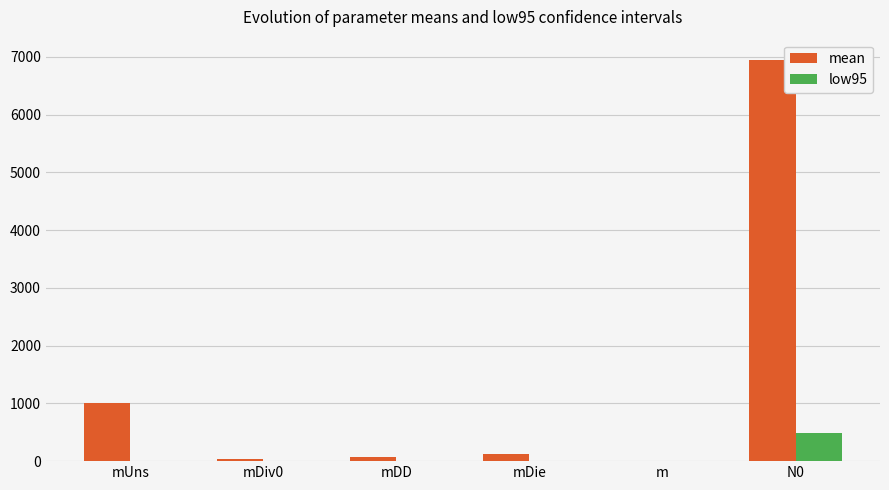

Which series changed the most between mDD and N0?

mean